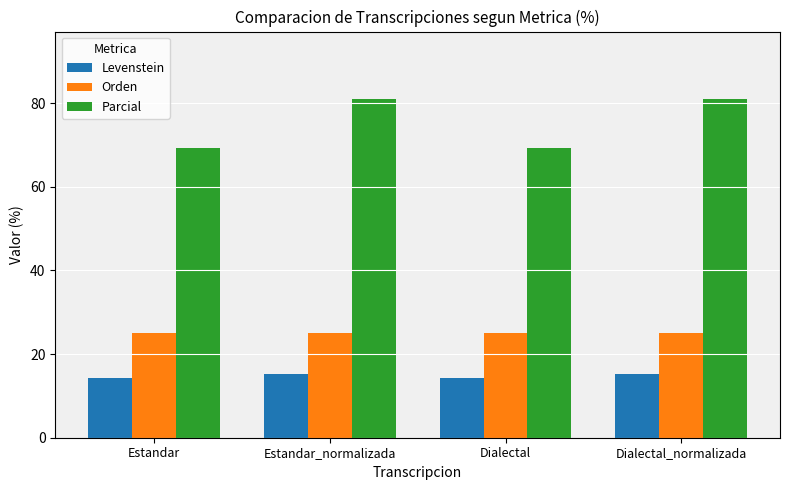

How many bars are there in total?

12